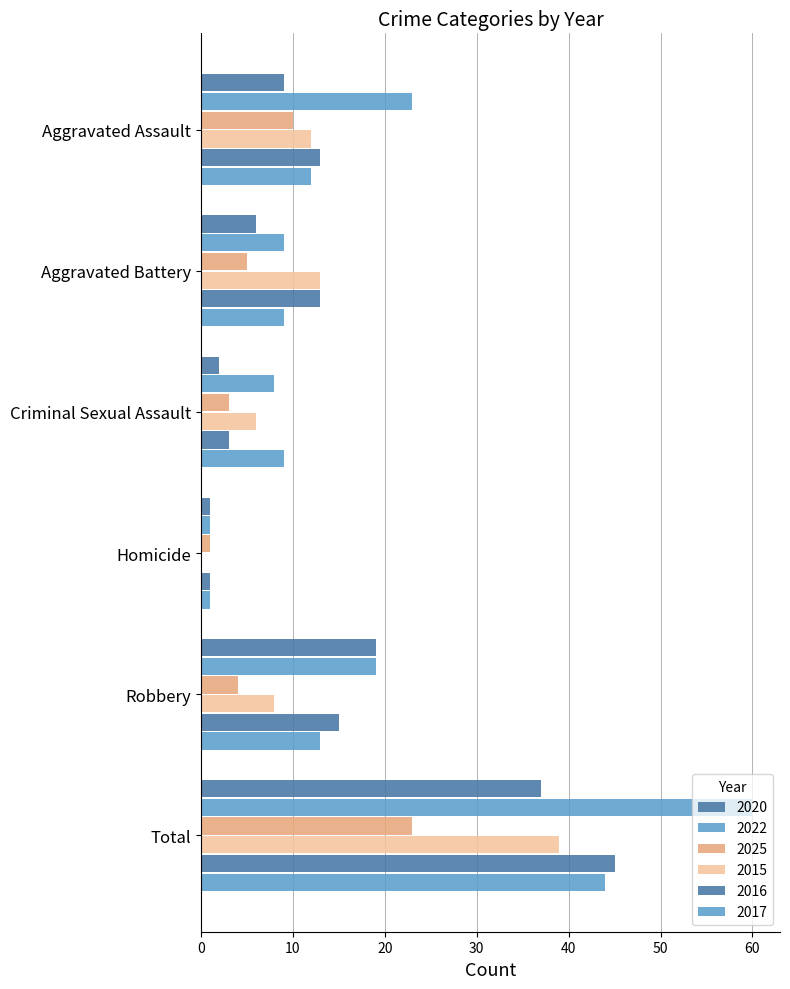

What is the average value of the 2015 series?

13